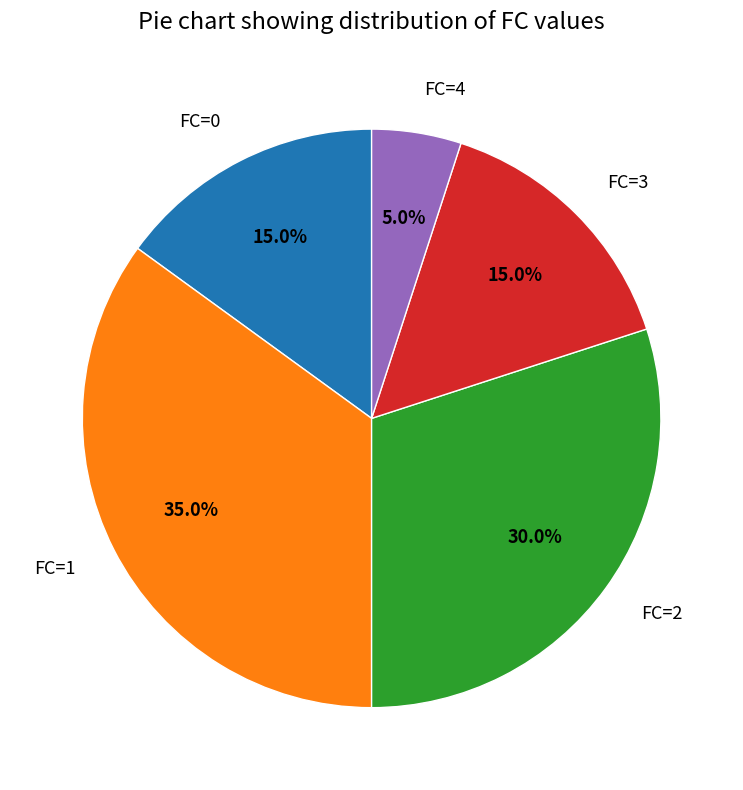

Is the sum of FC=3 and FC=0 greater than half?

No